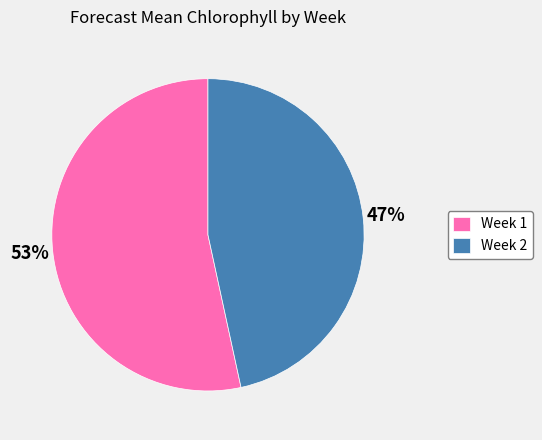

Rank the categories by value from highest to lowest.

Week 1, Week 2